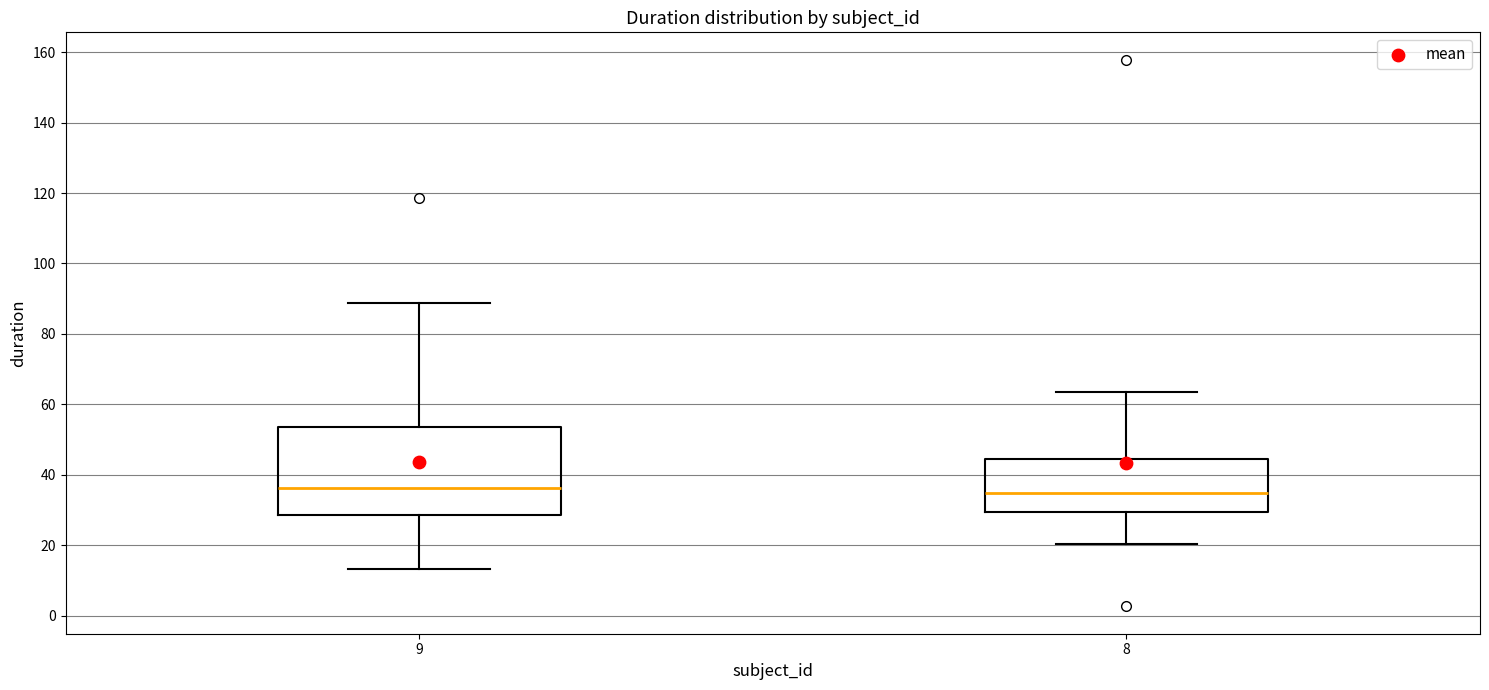

Where does the lower whisker of the box at x = 9 end on the y-axis? The values are not printed on the chart, so give them approximately, as read against the axis.

14